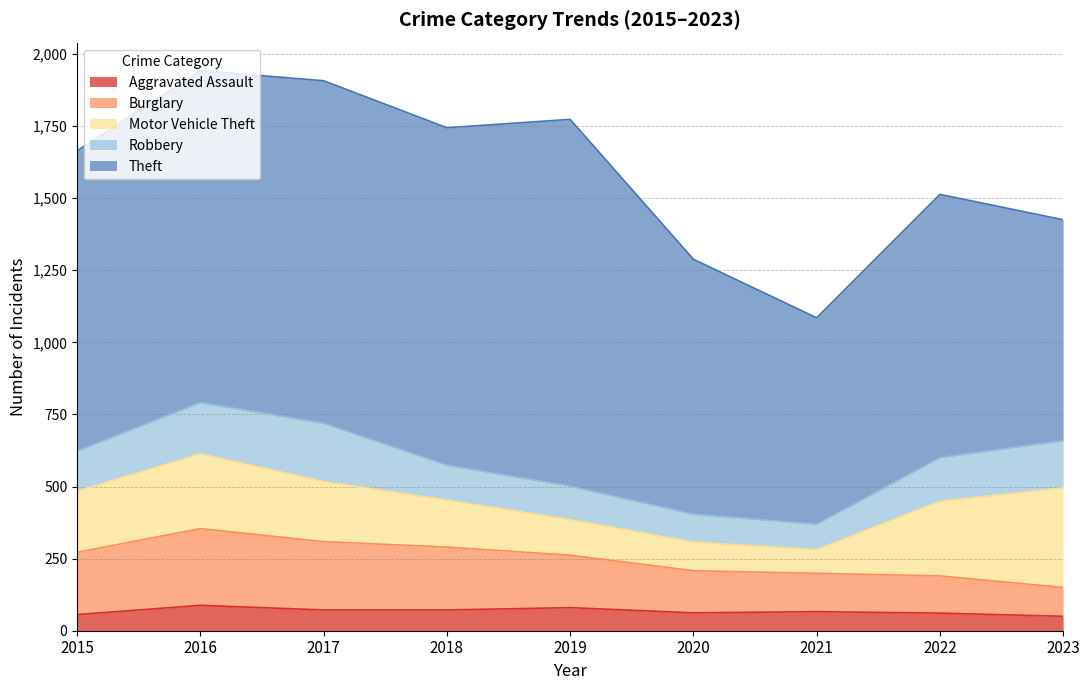

At which category does the chart reach its minimum across all series?

2023